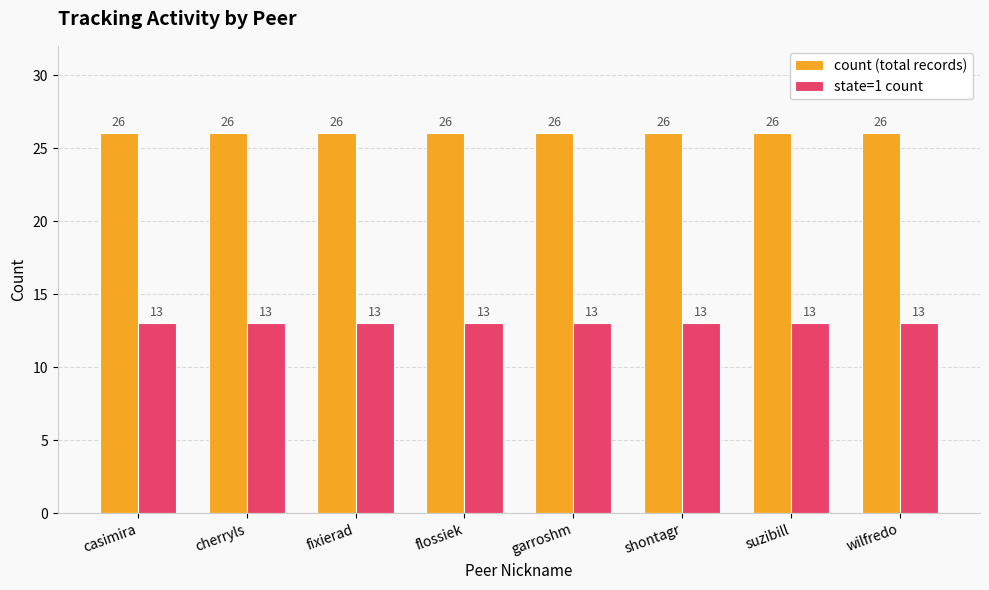

List the series in order of their peak value, highest first.

count (total records), state=1 count